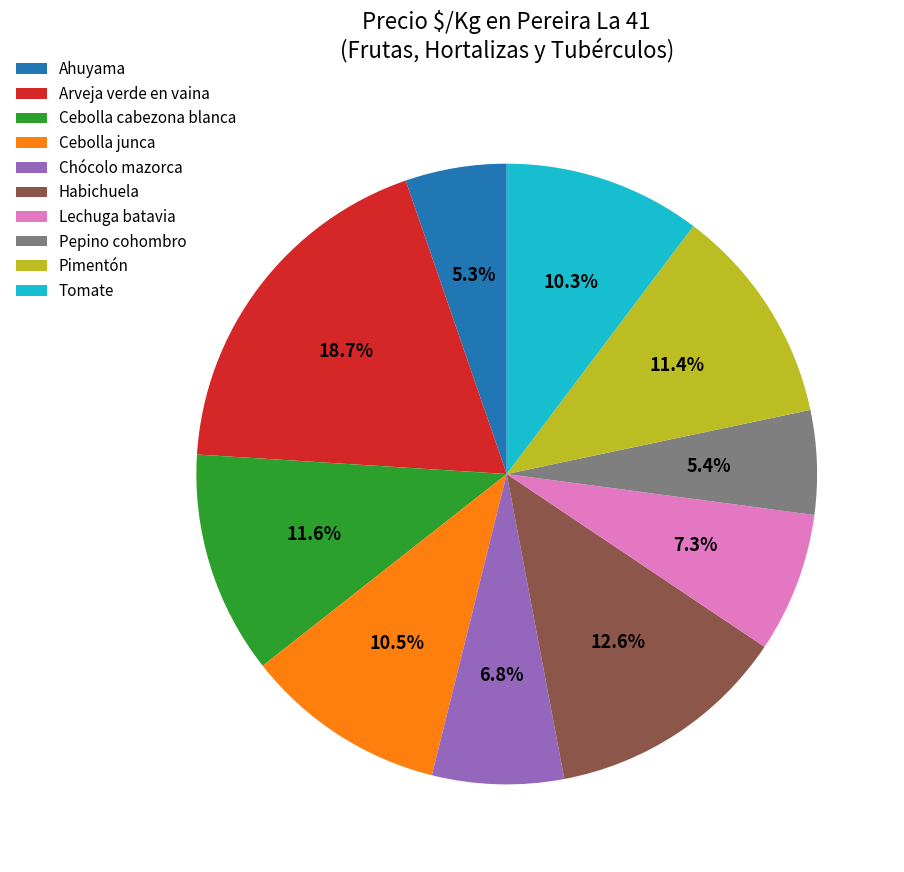

Which slice is the largest?

Arveja verde en vaina